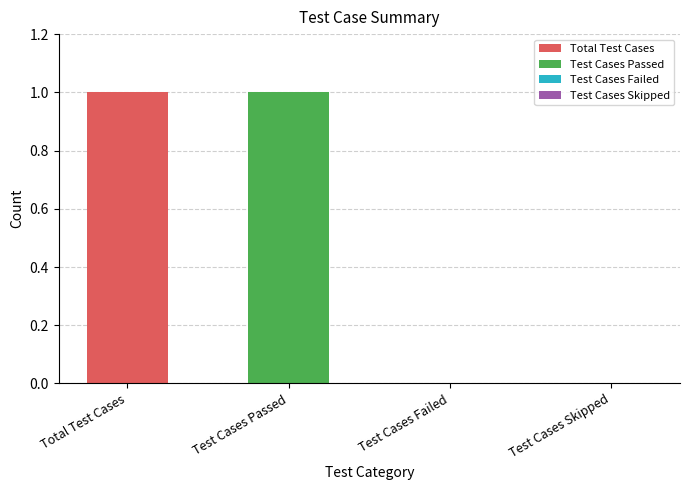

How many bars are there in total?

4